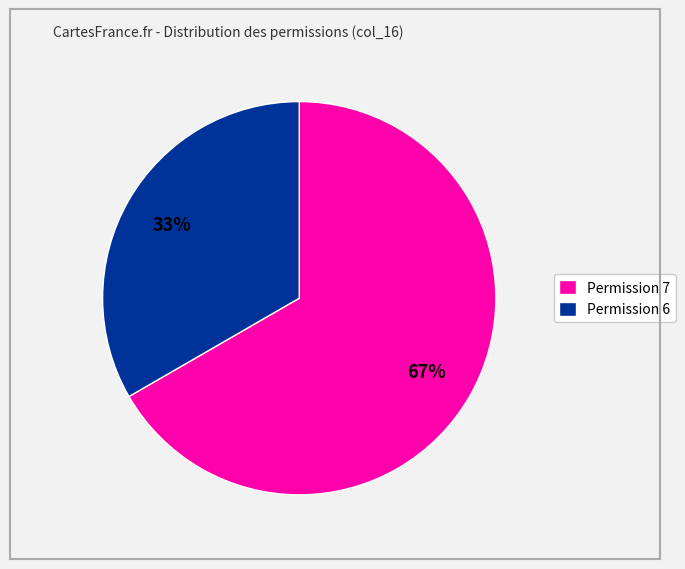

To the nearest percent, what is the average slice percentage?

50%